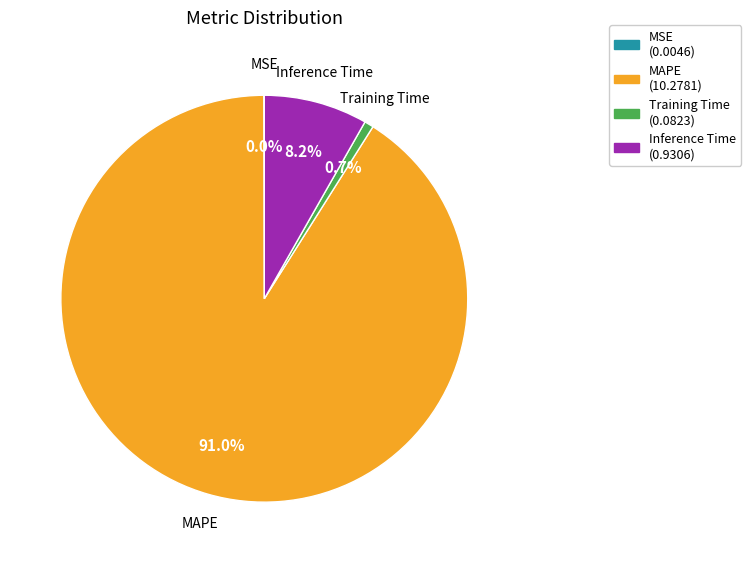

What portion of the pie excludes Inference Time?

91.8%